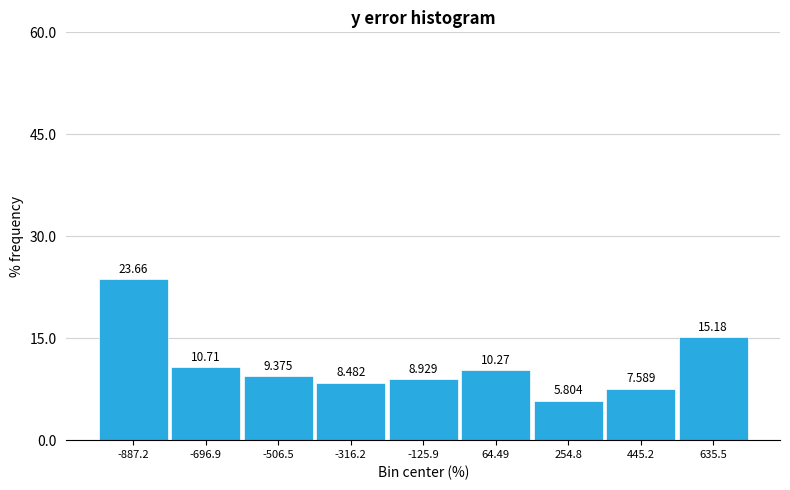

Reading left to right, list every bar in this chart as the range it spans on the x-axis followed by its height. The bar edges are not printed on the chart, so give them approximately, as read against the axis.

-980 to -800: 23.661
-800 to -600: 10.714
-600 to -420: 9.375
-420 to -220: 8.482
-220 to -40: 8.929
-40 to 160: 10.268
160 to 360: 5.804
360 to 540: 7.589
540 to 740: 15.179